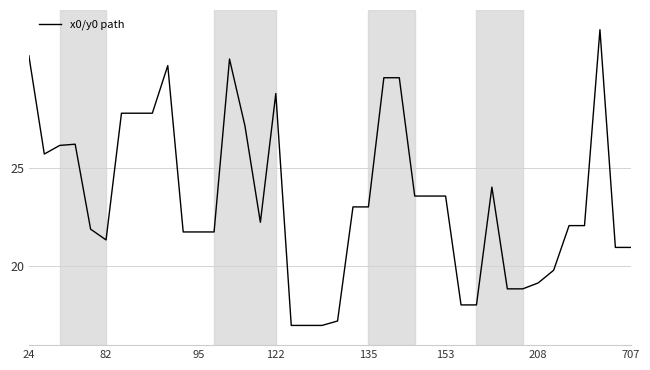

Does the chart have visible grid lines?

Yes